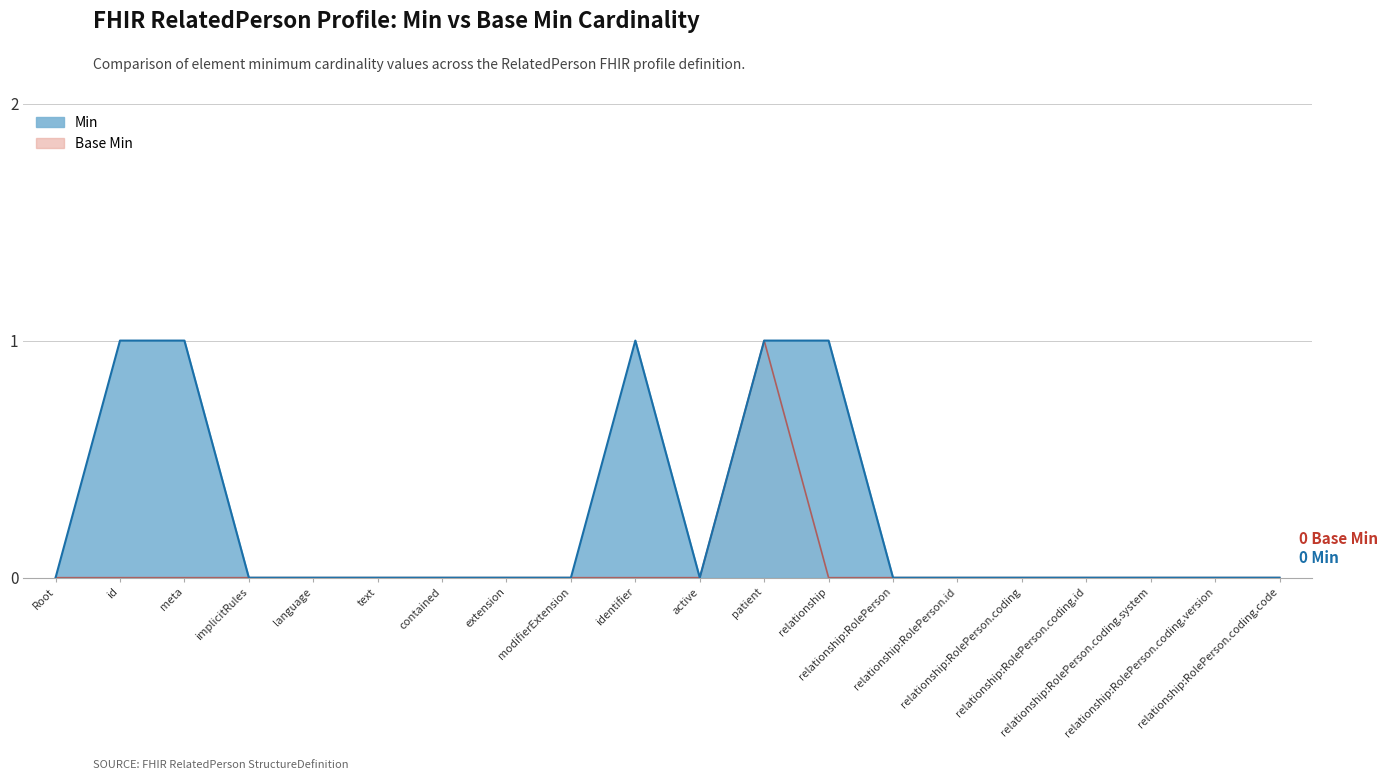

True or false: Base Min and Min intersect in this chart.

False